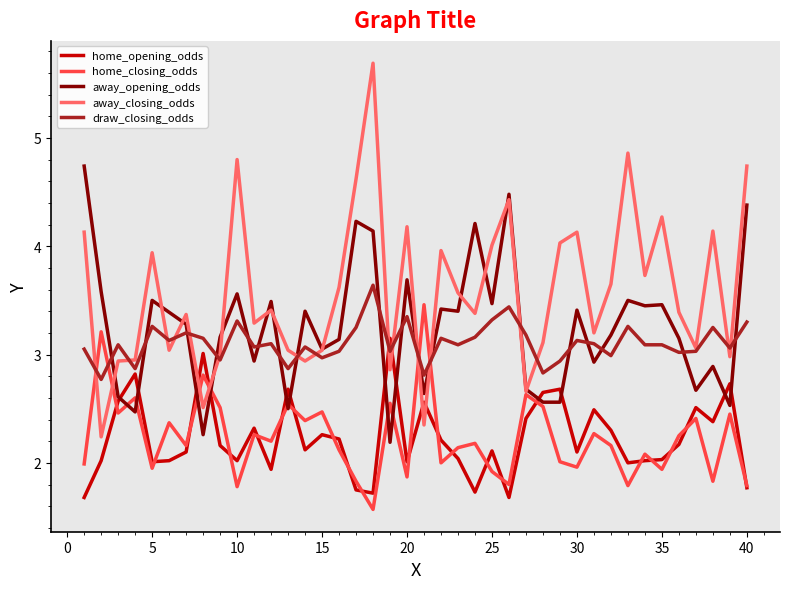

What is the maximum value shown in the chart?

5.7